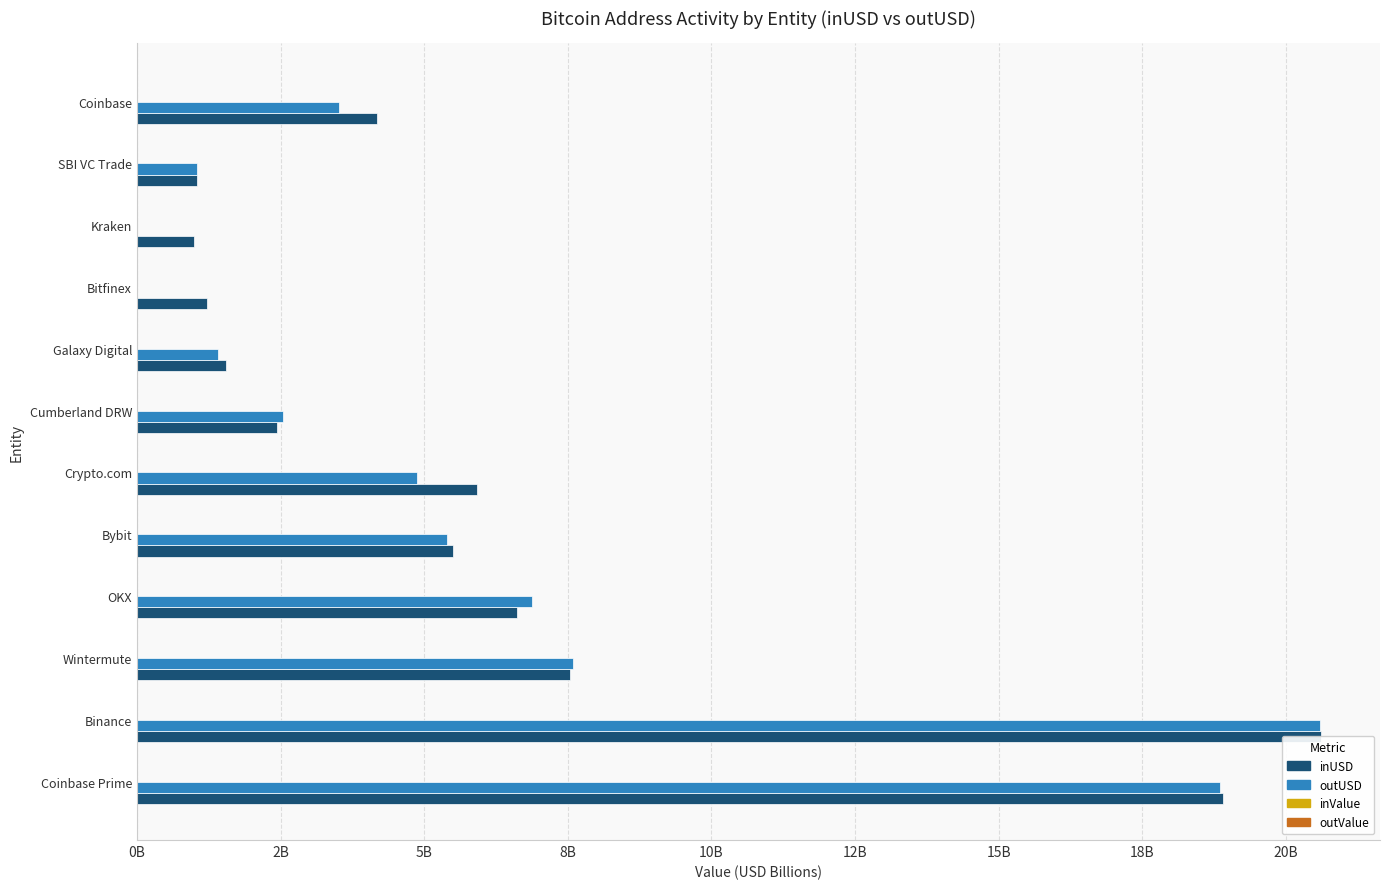

What position from the left is Bybit?

5